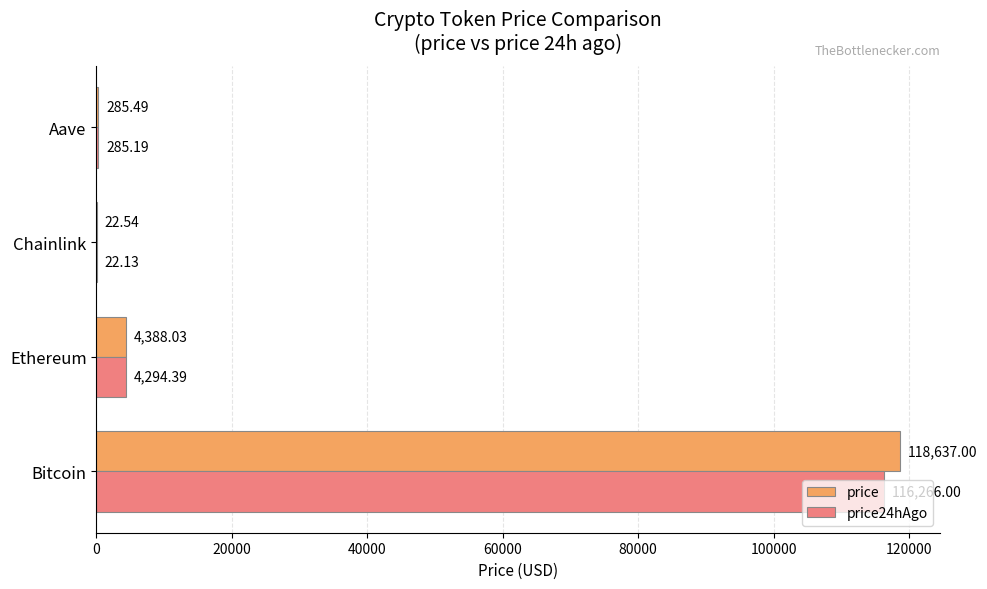

What is the sum of all price values?

123333.1